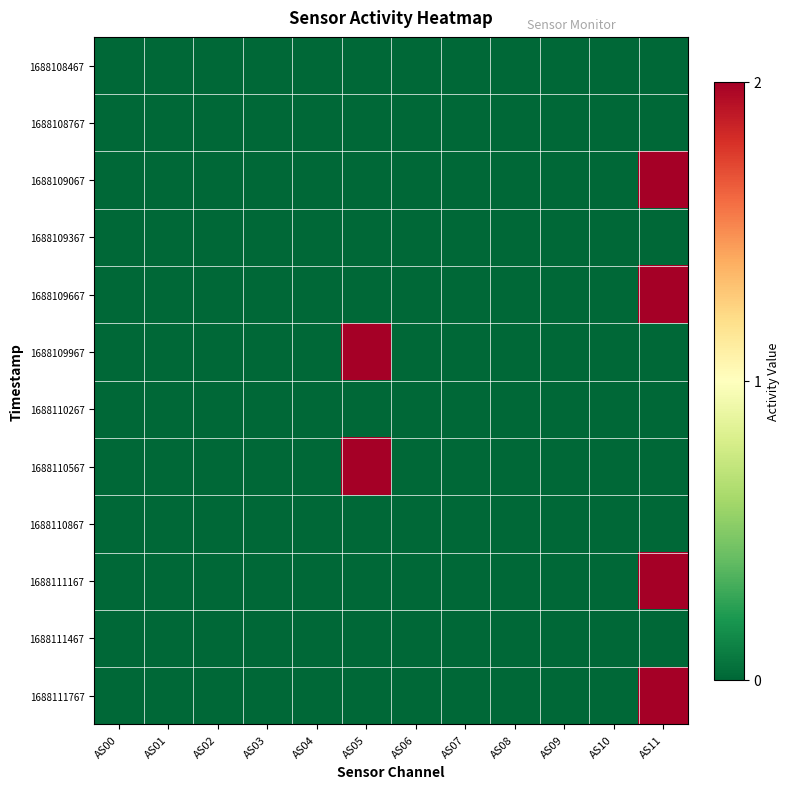

List the series in order of their peak value, lowest first.

1688108467, 1688108767, 1688109367, 1688110267, 1688110867, 1688111467, 1688109067, 1688109667, 1688109967, 1688110567, 1688111167, 1688111767